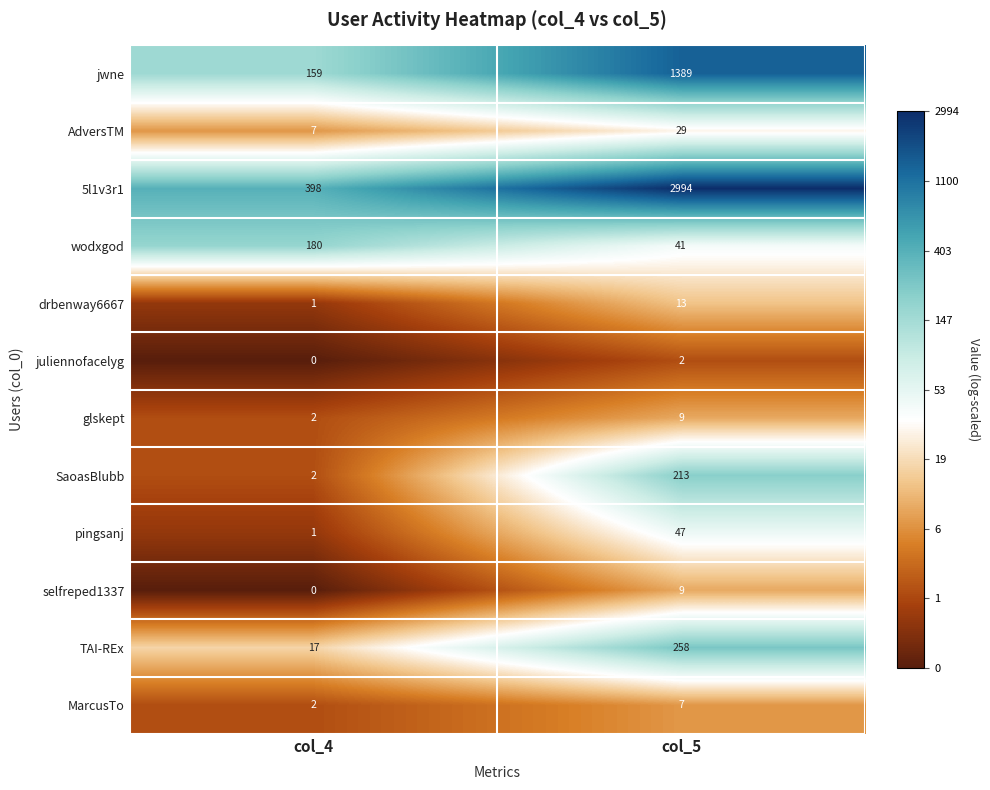

List the labels in order of drbenway6667 value, smallest first.

col_4, col_5